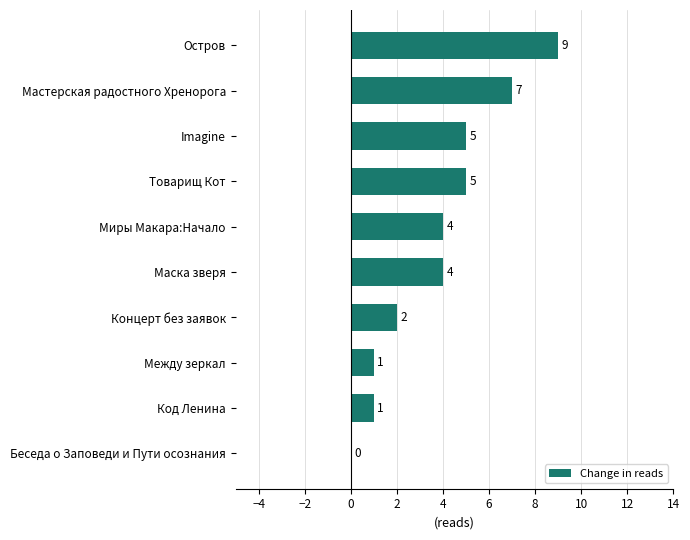

Reading top to bottom, extract all data points from this chart.

Остров=9	Мастерская радостного Хренорога=7	Imagine=5	Товарищ Кот=5	Миры Макара:Начало=4	Маска зверя=4	Концерт без заявок=2	Между зеркал=1	Код Ленина=1	Беседа о Заповеди и Пути осознания=0